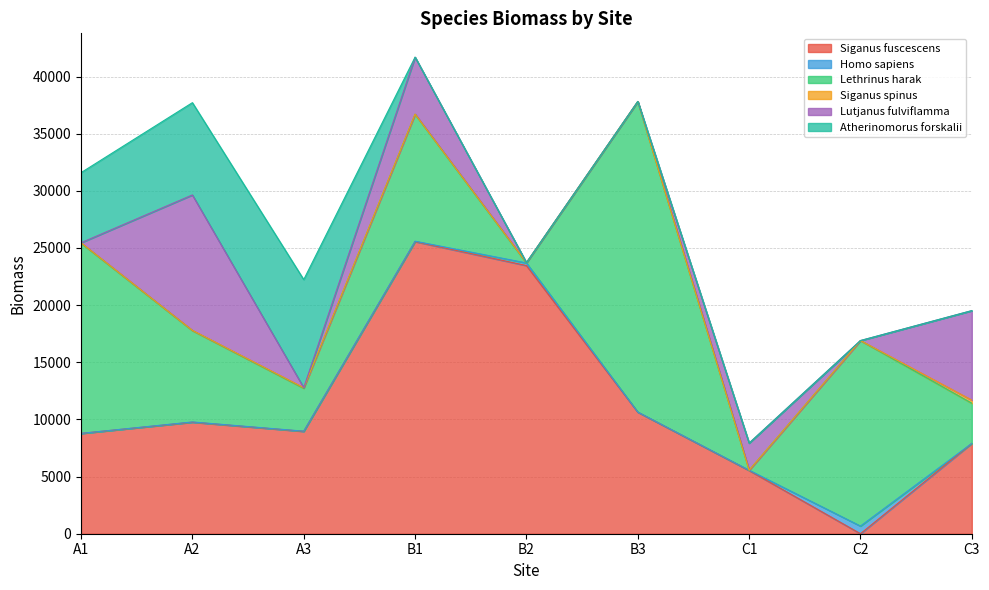

Read the Lethrinus harak value at A3, to the nearest 50.

3750